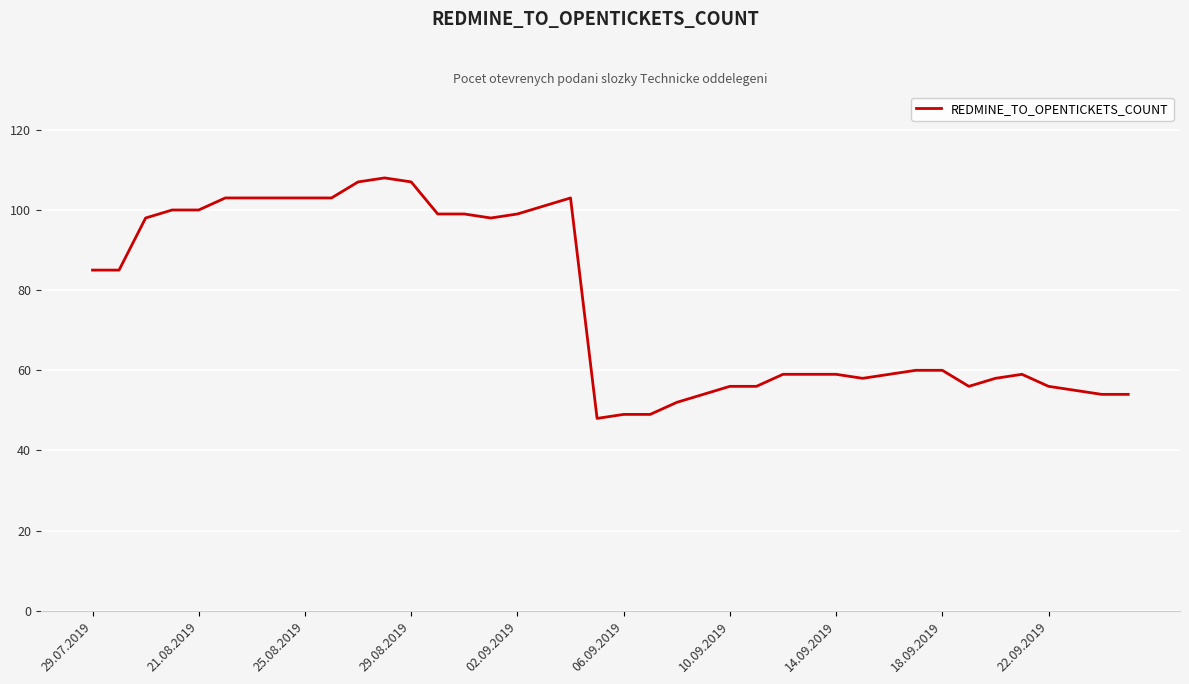

What is the minimum value shown in the chart?

48